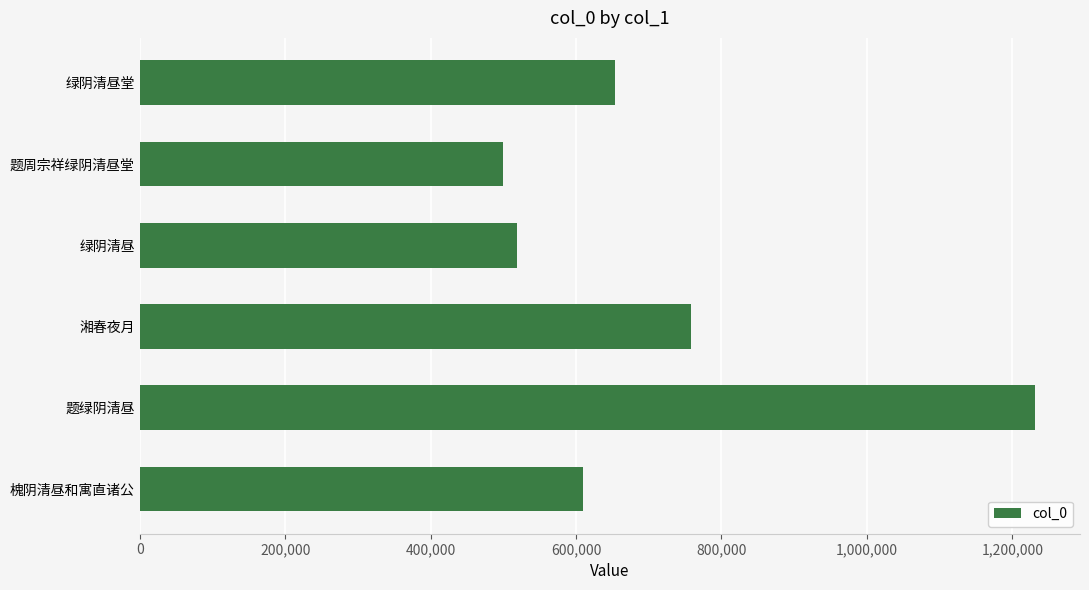

Reading top to bottom, transcribe all the data shown in this chart.

653410	499612	519436	757897	1231548	609182